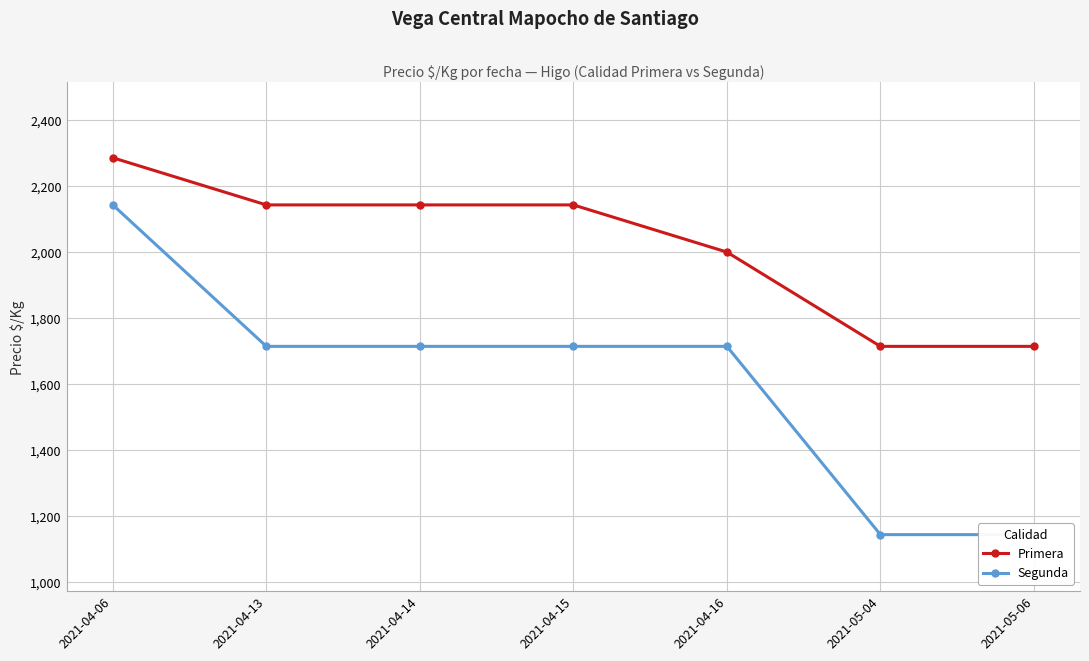

Count the number of data series in this chart.

2